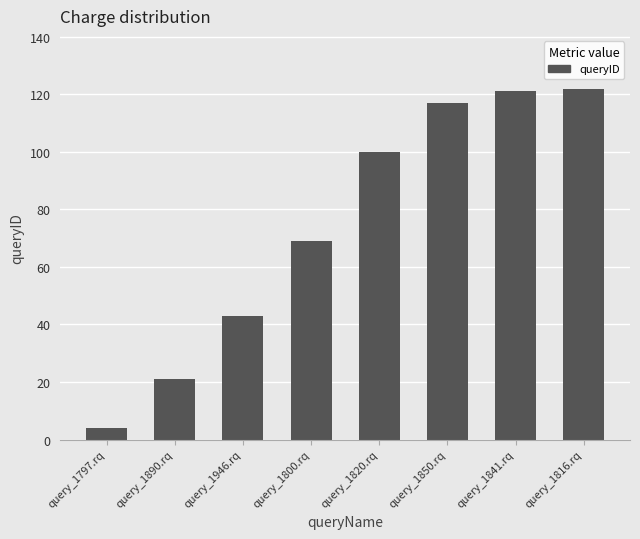

Where is the data nearest to the value 63?

query_1800.rq